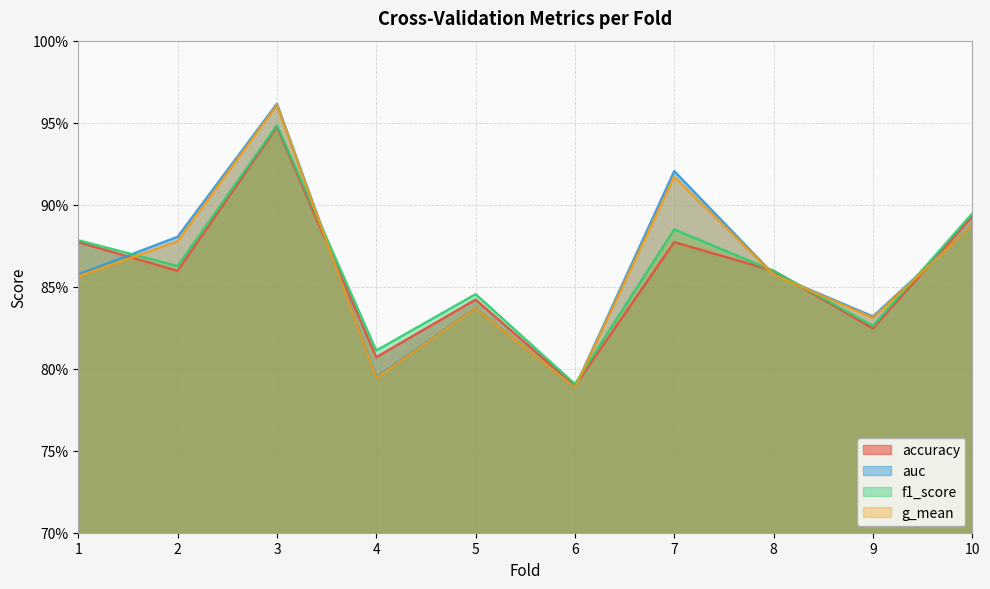

What is the greatest value displayed?

1.0